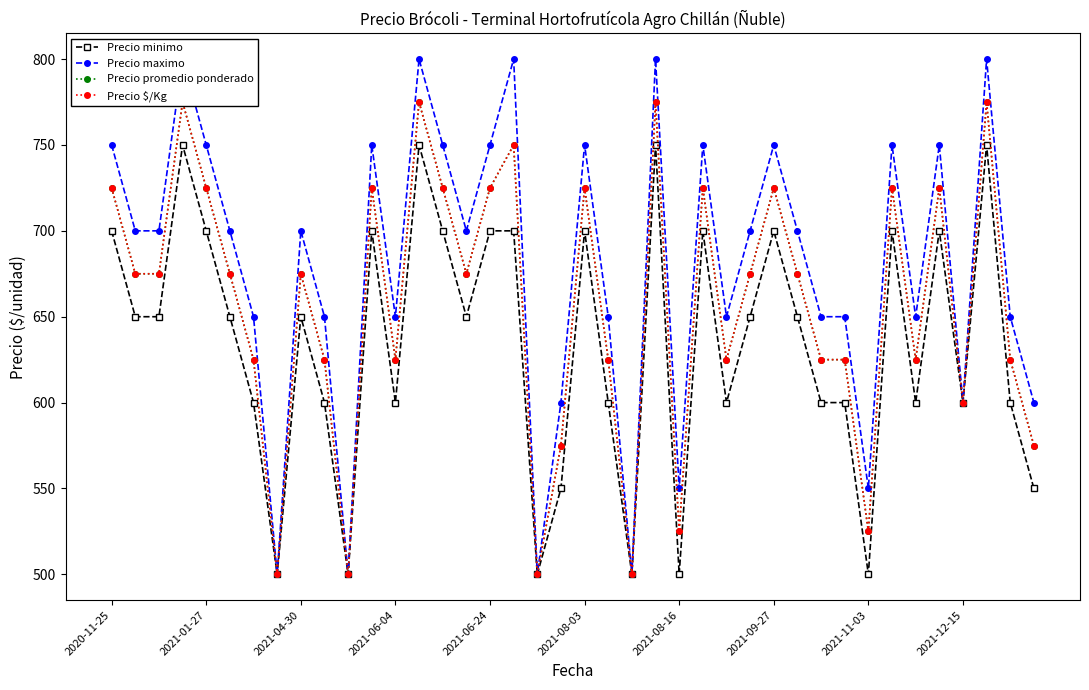

At which label does Precio $/Kg first exceed 675?

2020-11-25